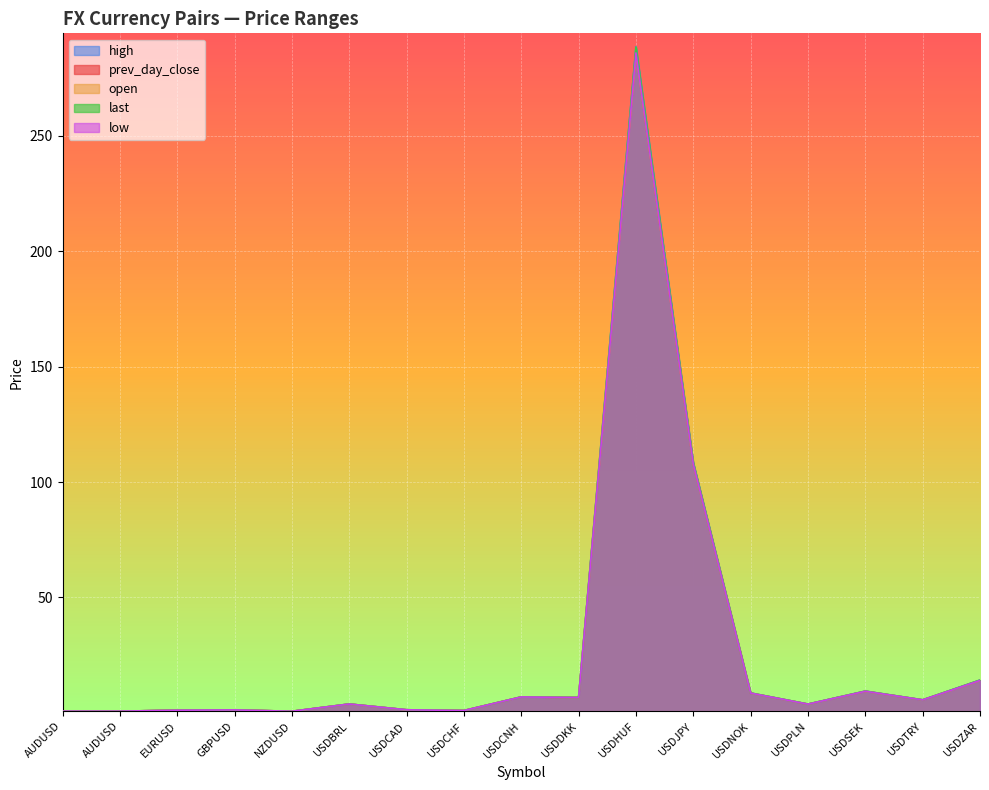

In low, how many points are lower than both neighbors (excluding endpoints)?

5